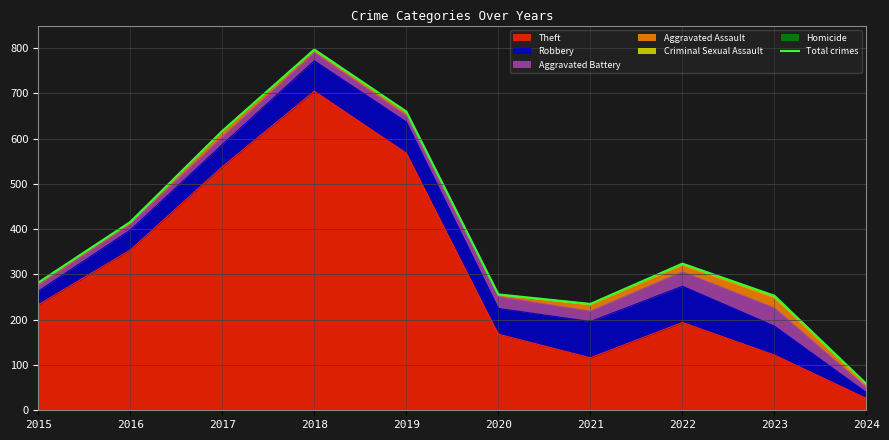

True or false: the data has more than 0 interior local peaks.

True